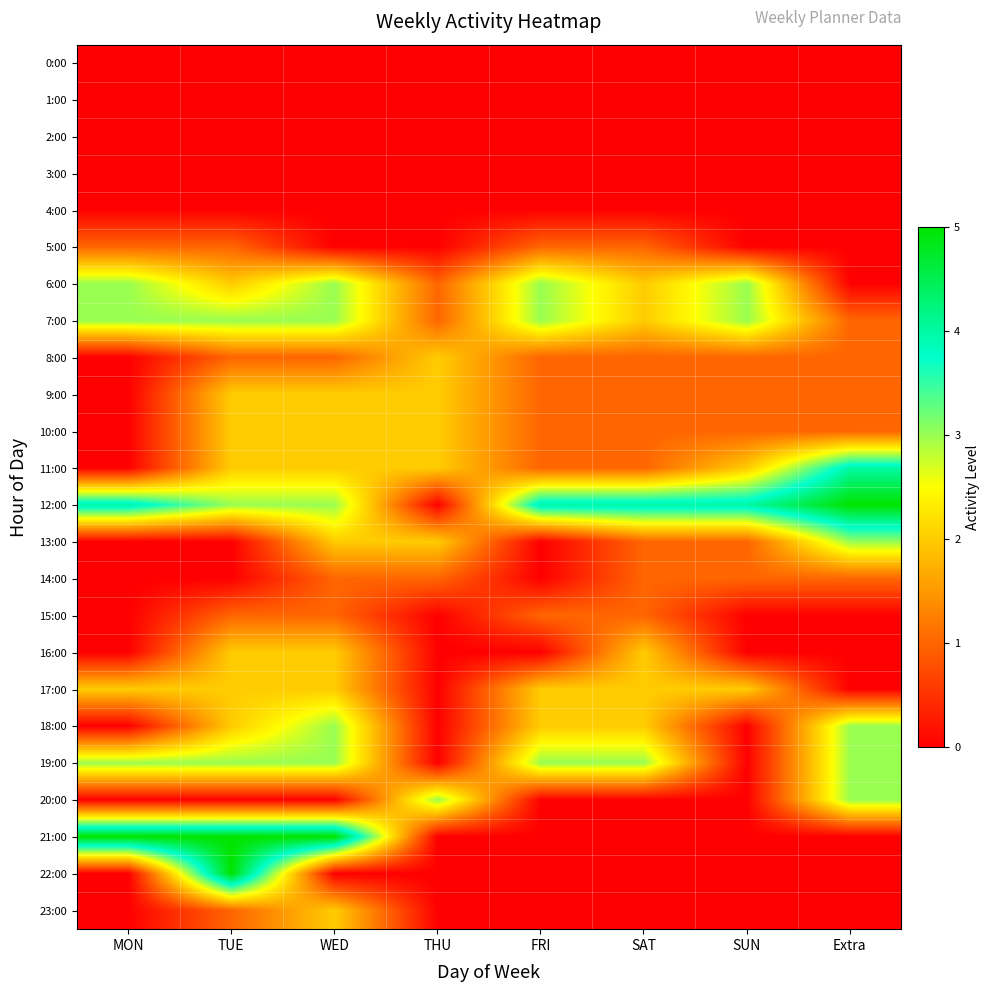

Between WED and THU, which series saw the biggest shift?

21:00